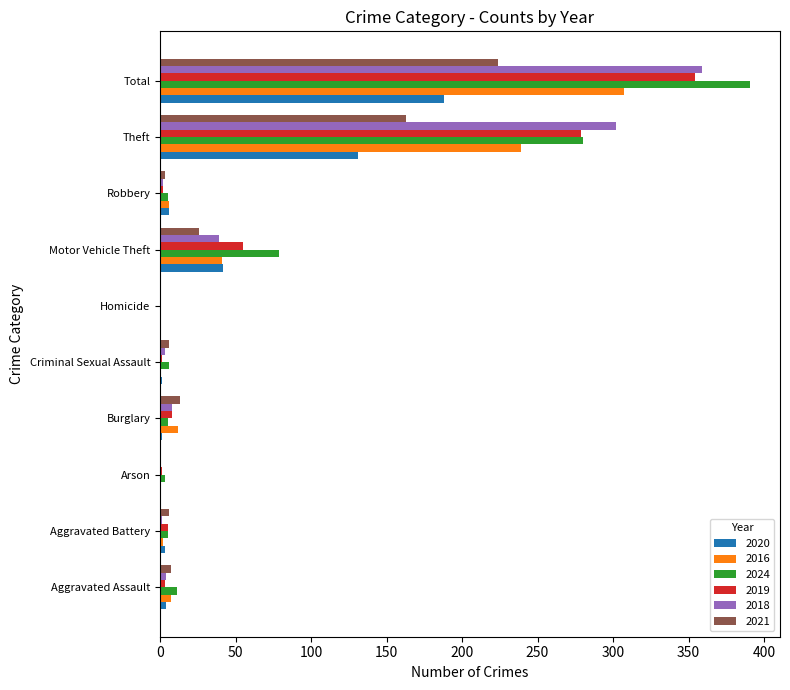

What is the sum of all 2020 values?

376